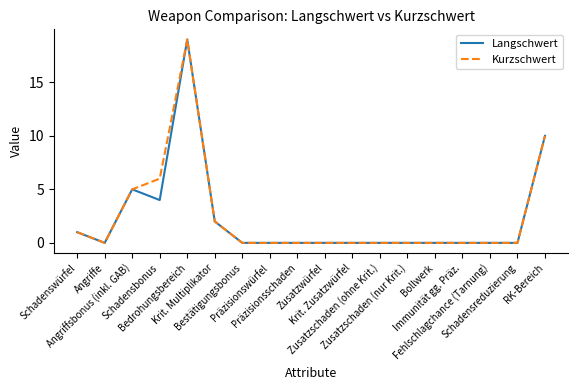

What is the greatest value displayed?

19